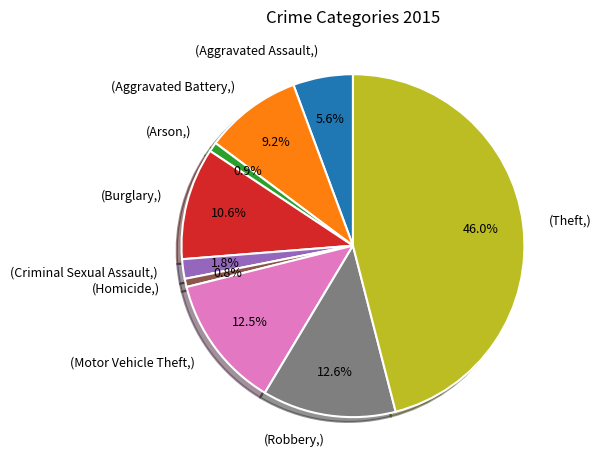

Is there a majority slice in this chart?

No